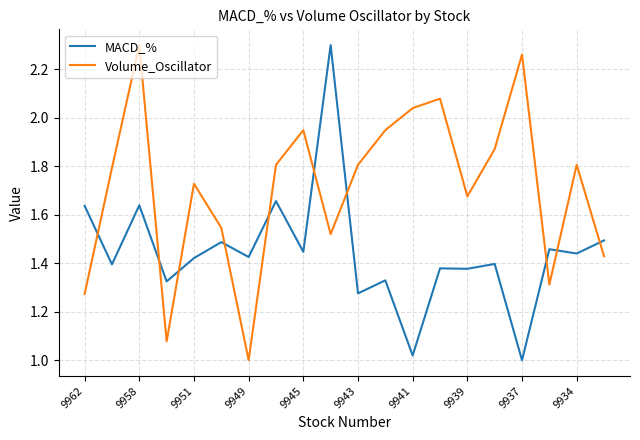

List the series in order of their overall mean, highest first.

Volume_Oscillator, MACD_%